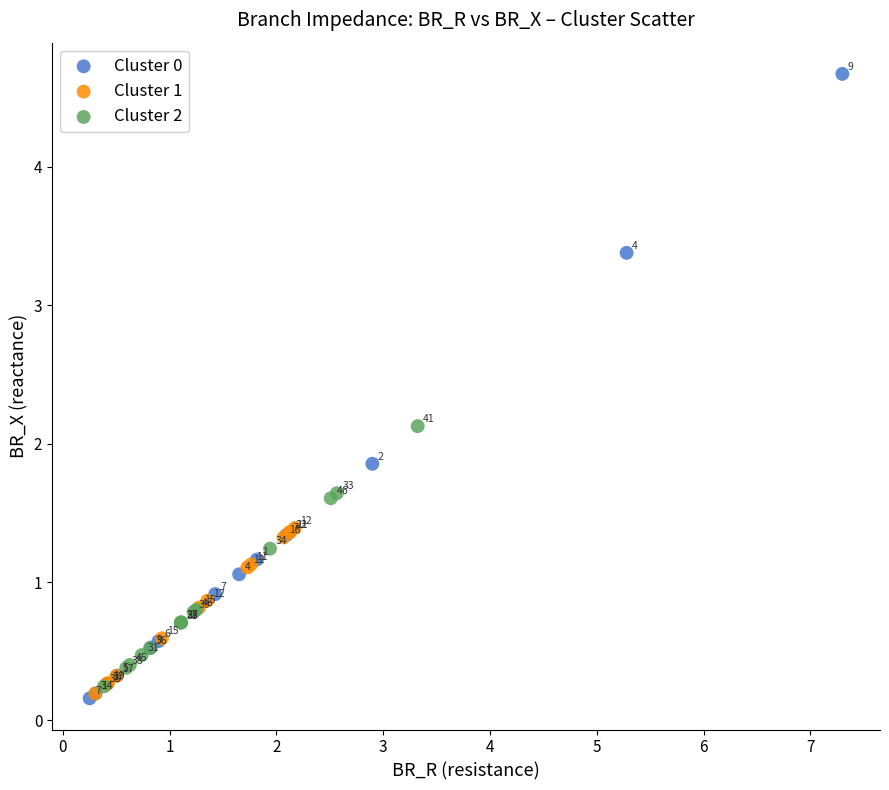

Which series contains the lowest Y value?

Cluster 0